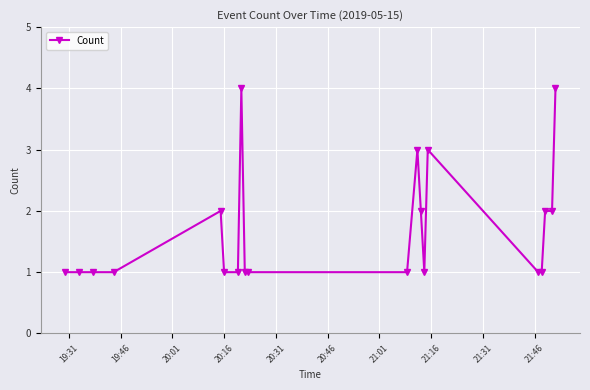

What is the value of the 16th point from the left?

1